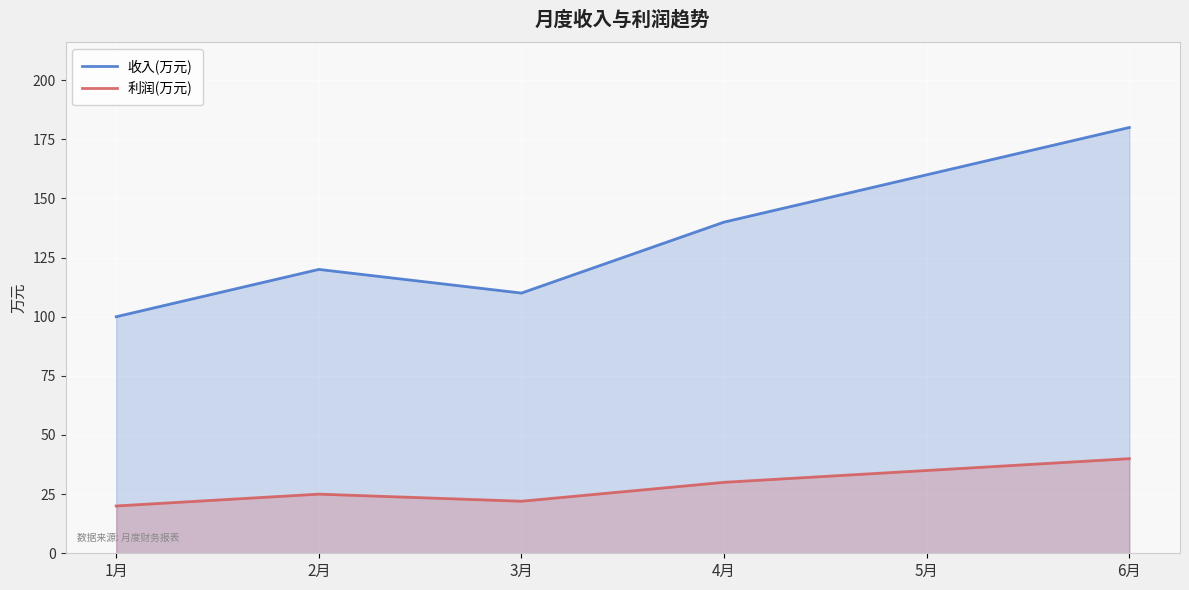

Which series changed the most between 4月 and 5月?

收入(万元)